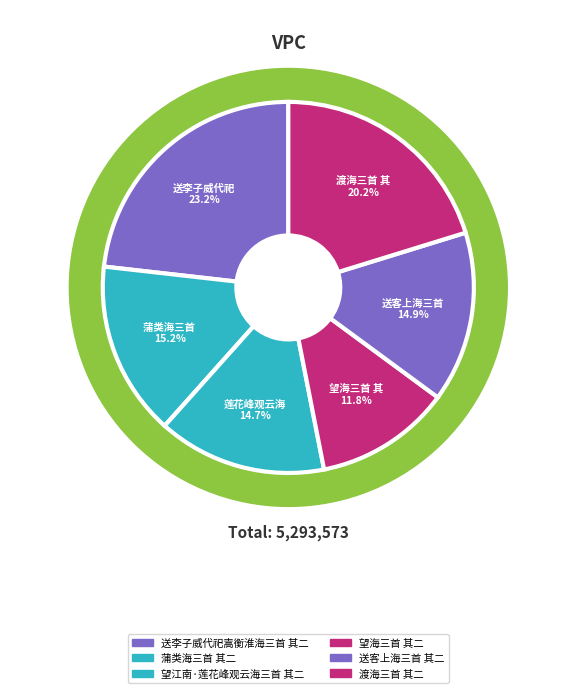

To the nearest percent, what is the difference between the largest and smallest slice percentages?

11%